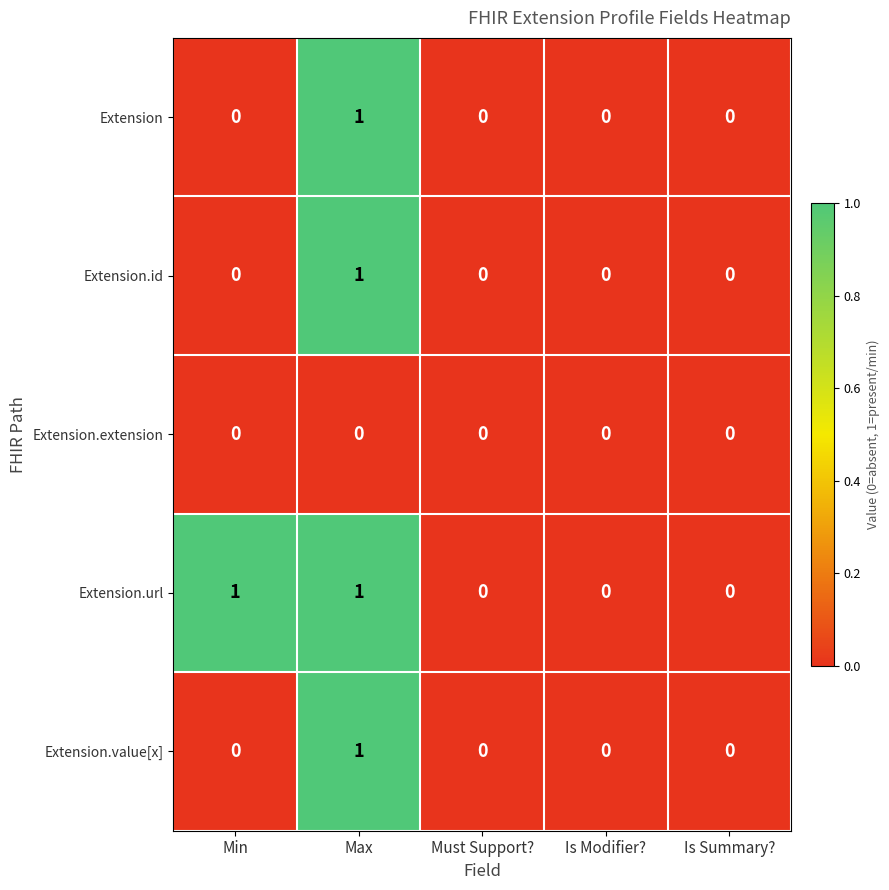

Which category has the highest value in the Extension.value[x] series?

Max